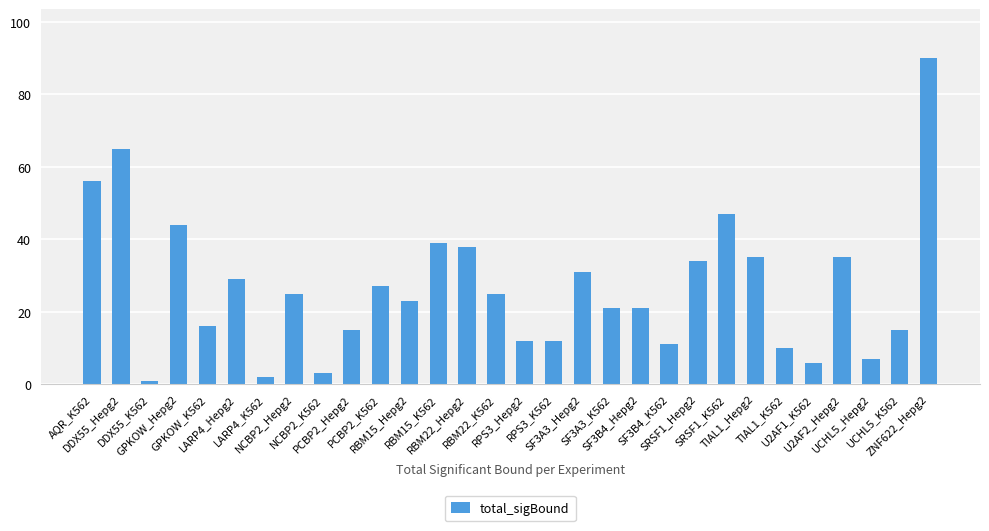

What is the change in value from RBM22_Hepg2 to UCHL5_Hepg2?

-31